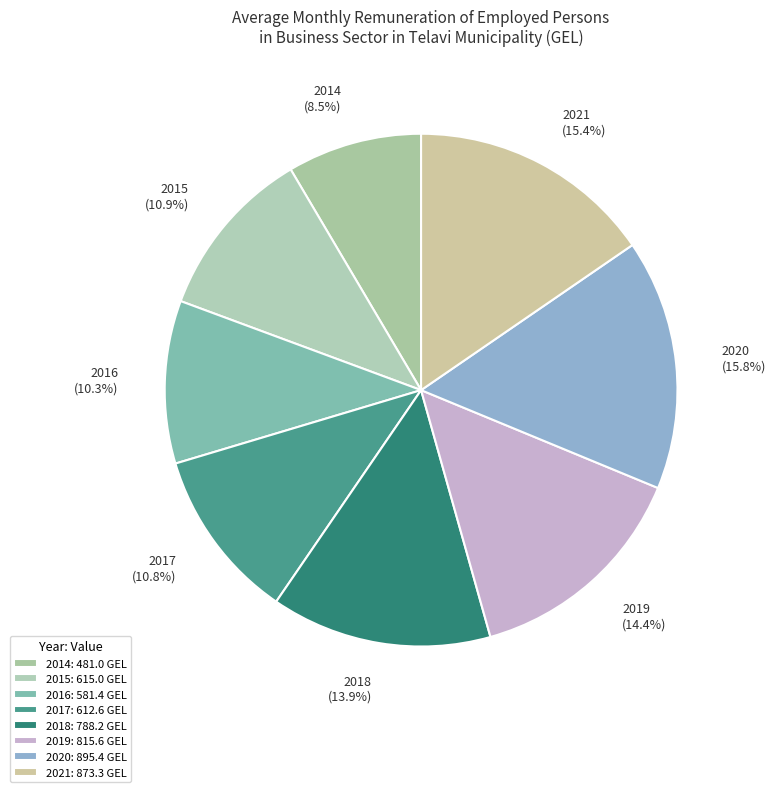

Count the number of slices in the pie.

8